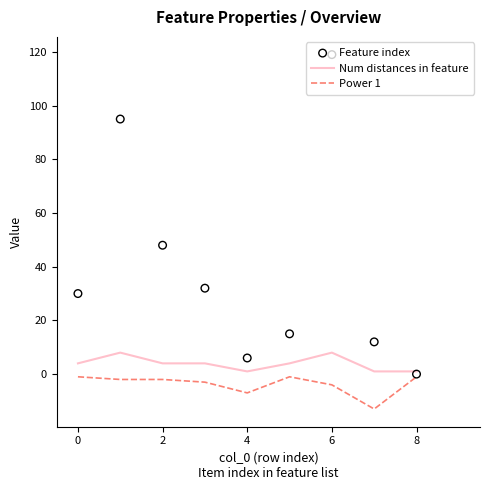

Which series reaches the maximum Y coordinate?

Feature index